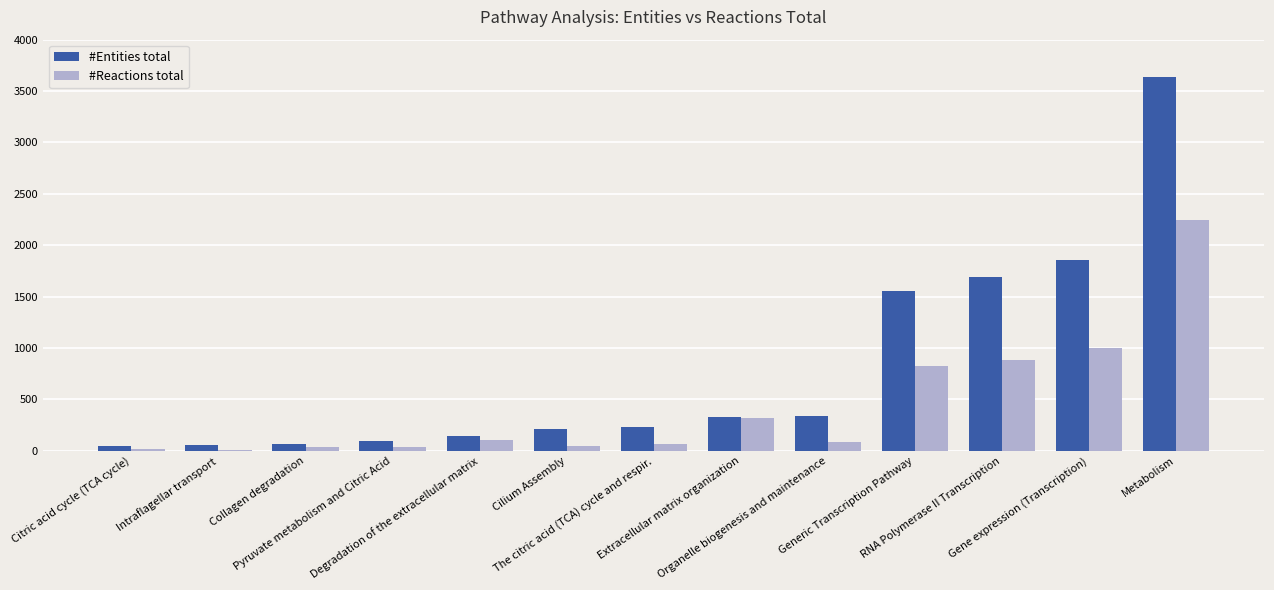

What are all the series names shown in the legend?

#Entities total, #Reactions total